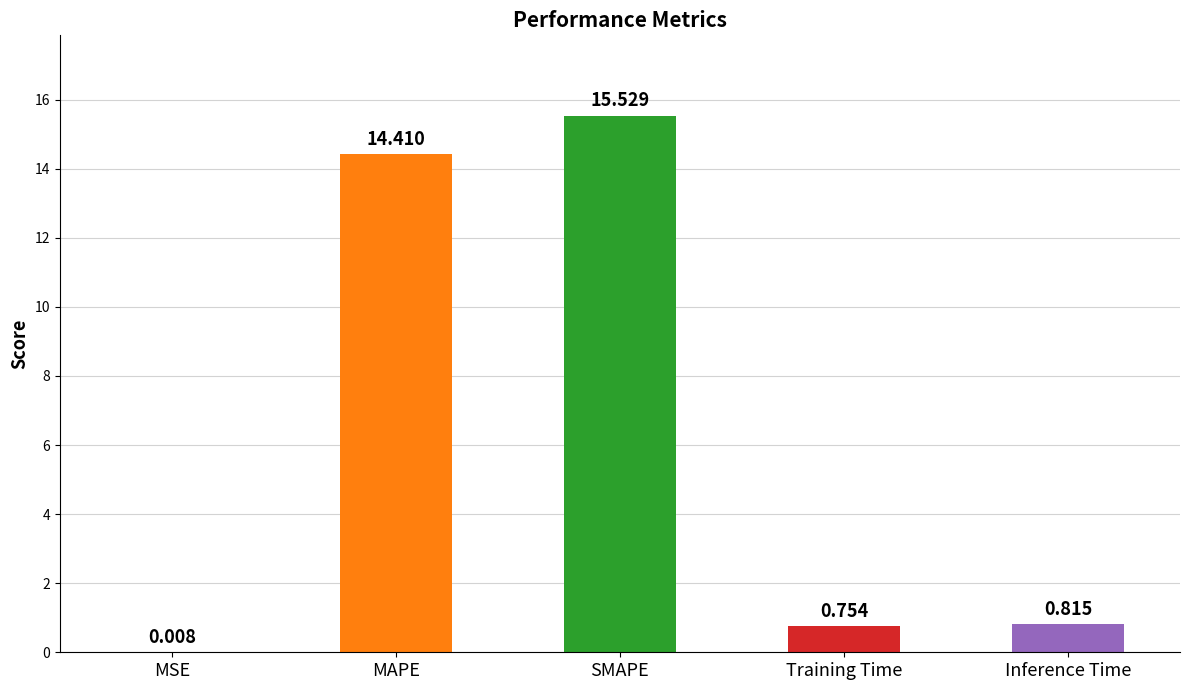

What is the maximum value shown in the chart?

15.5